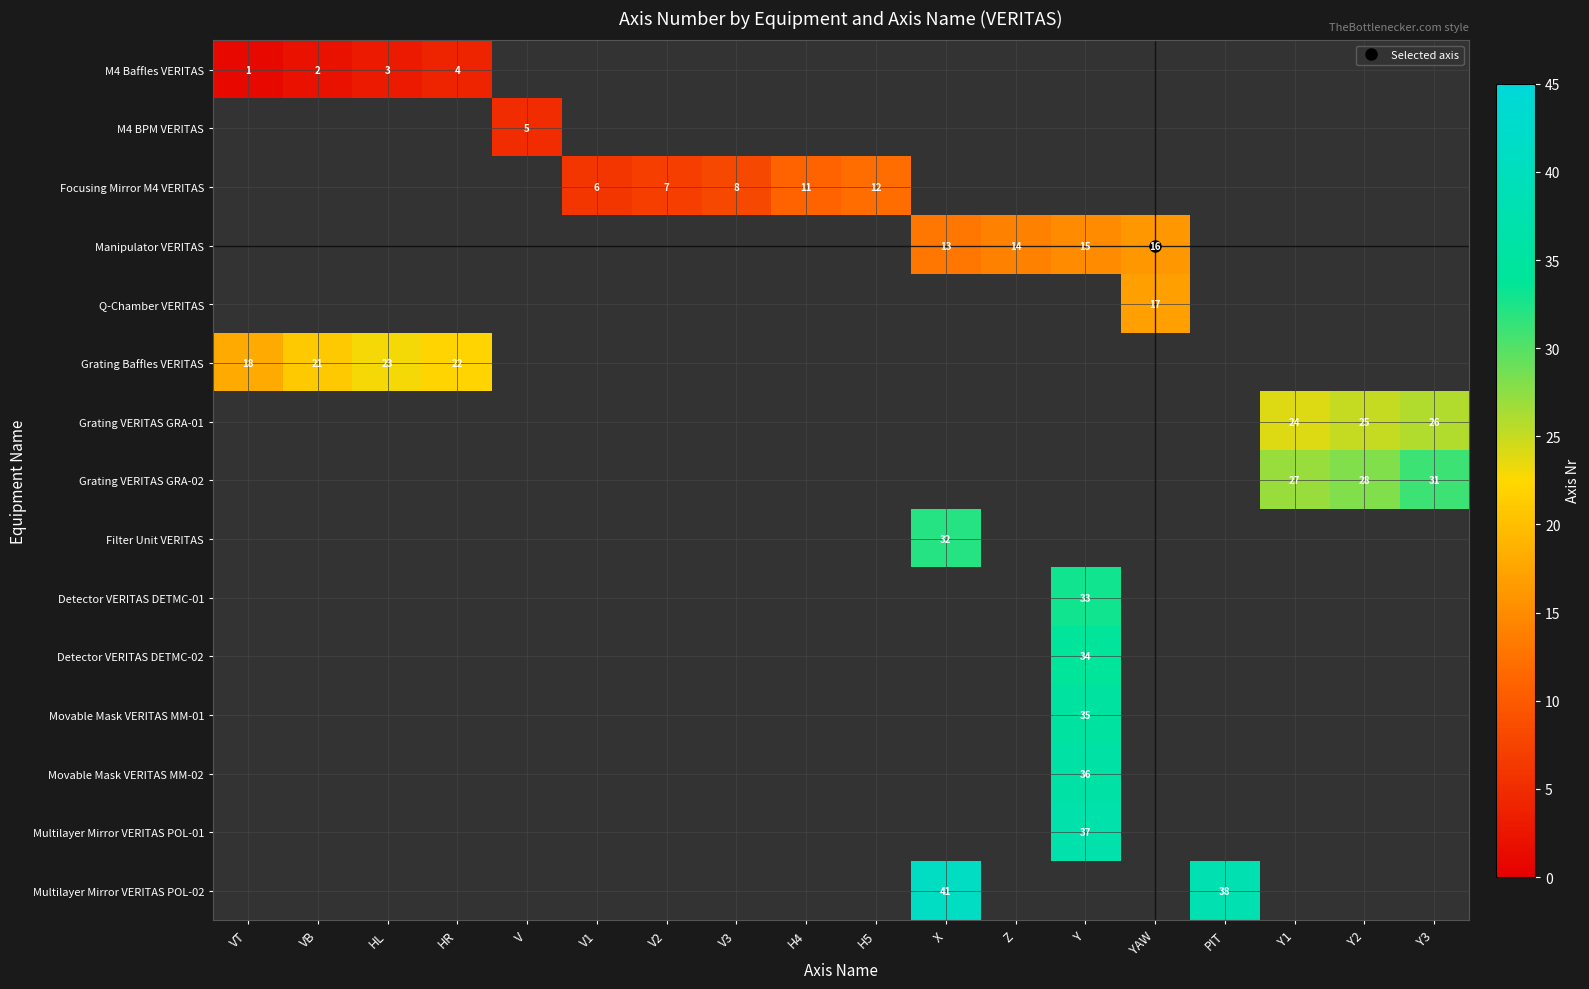

Which category has the highest value across all series?

X